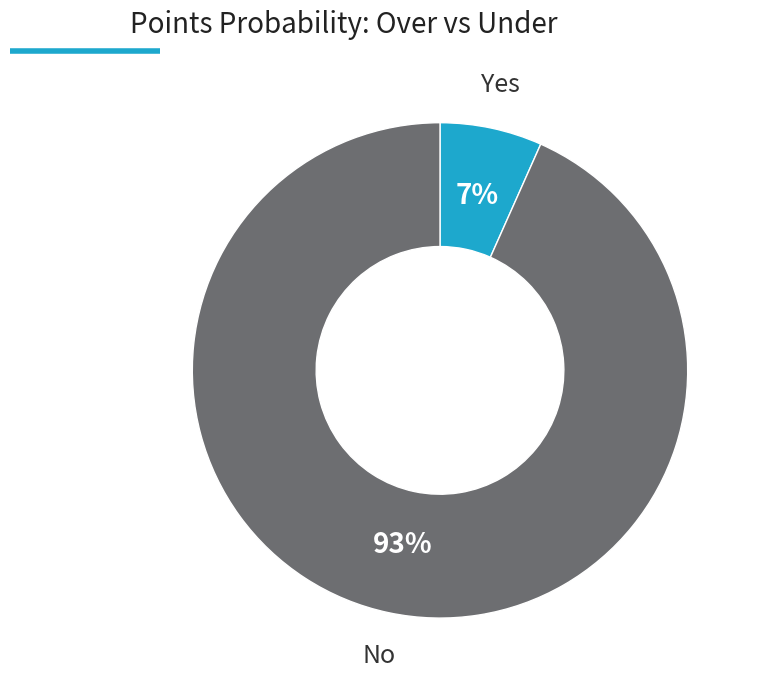

Is there a majority slice in this chart?

Yes